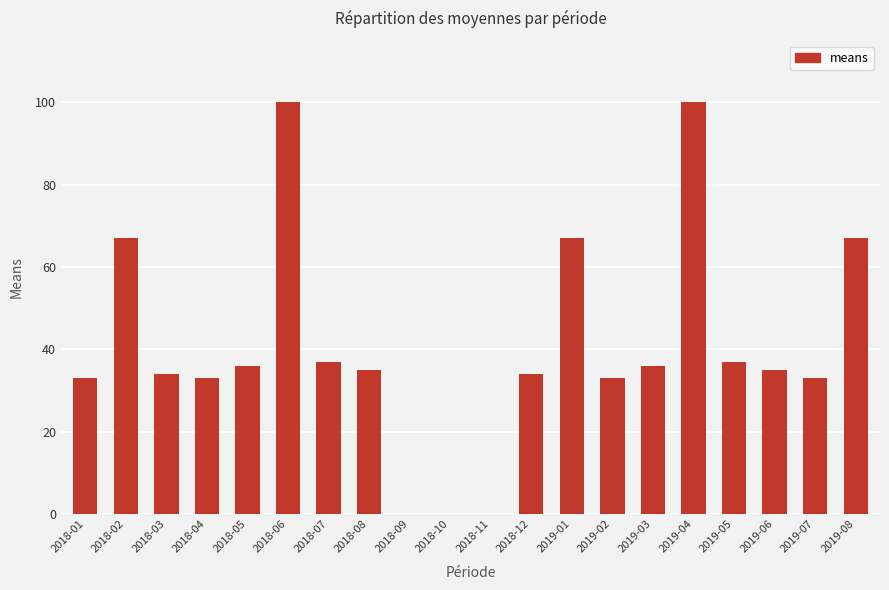

At which label does the data first exceed 35?

2018-02